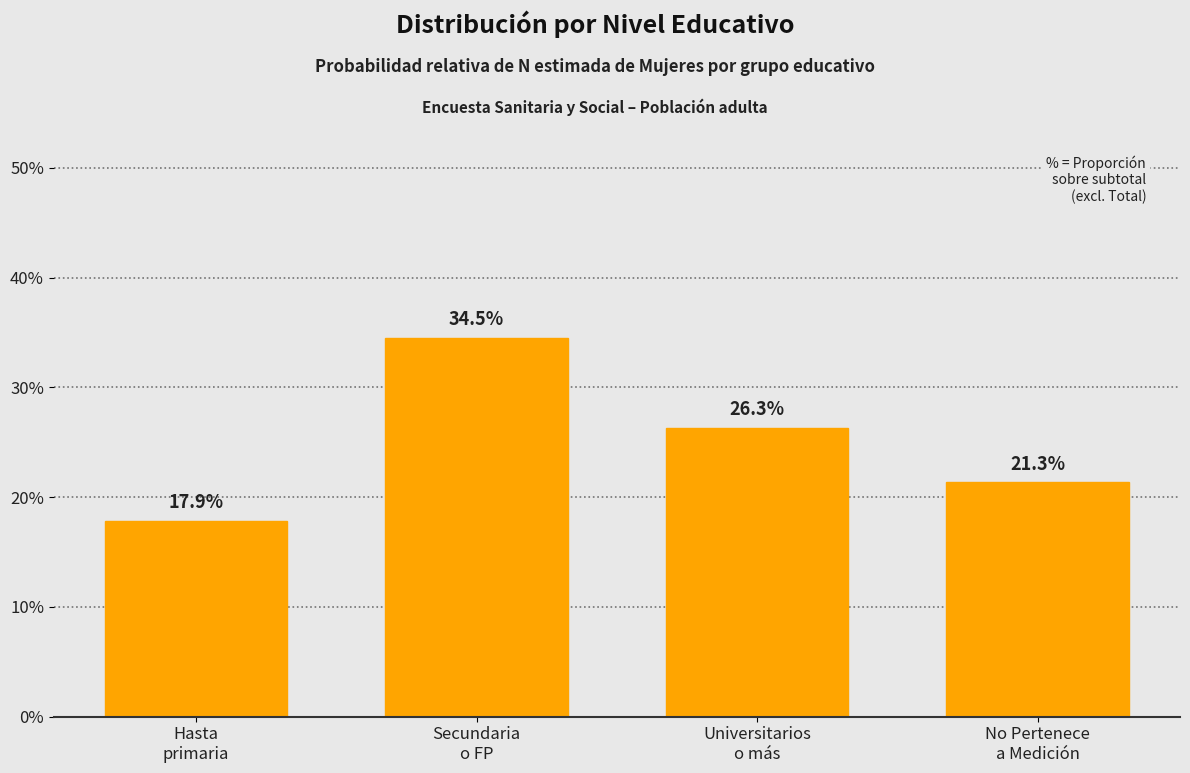

Reading left to right, what are all the values shown in this chart?

17.9	34.5	26.3	21.3